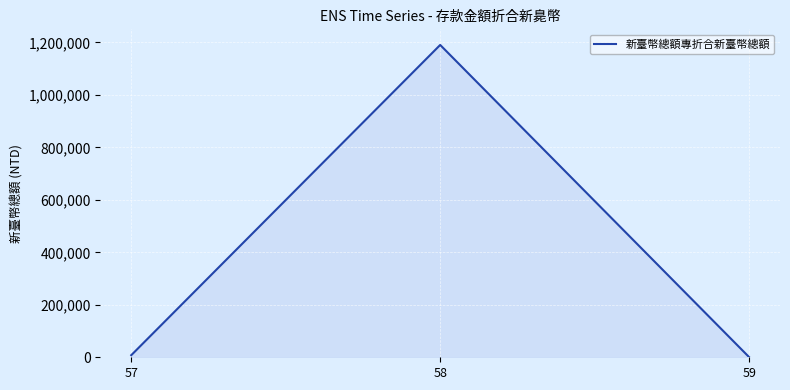

Reading left to right, what are all the values shown in this chart?

8010	1190328	653